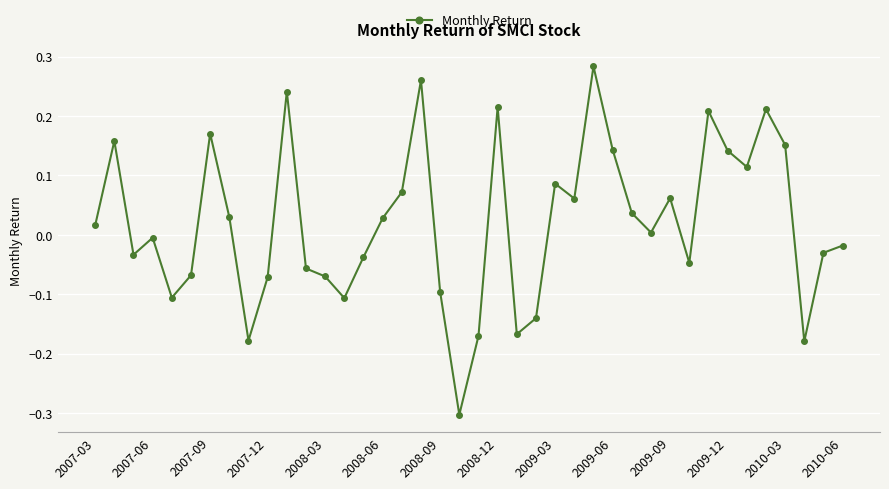

What is the sum of all values?

0.8